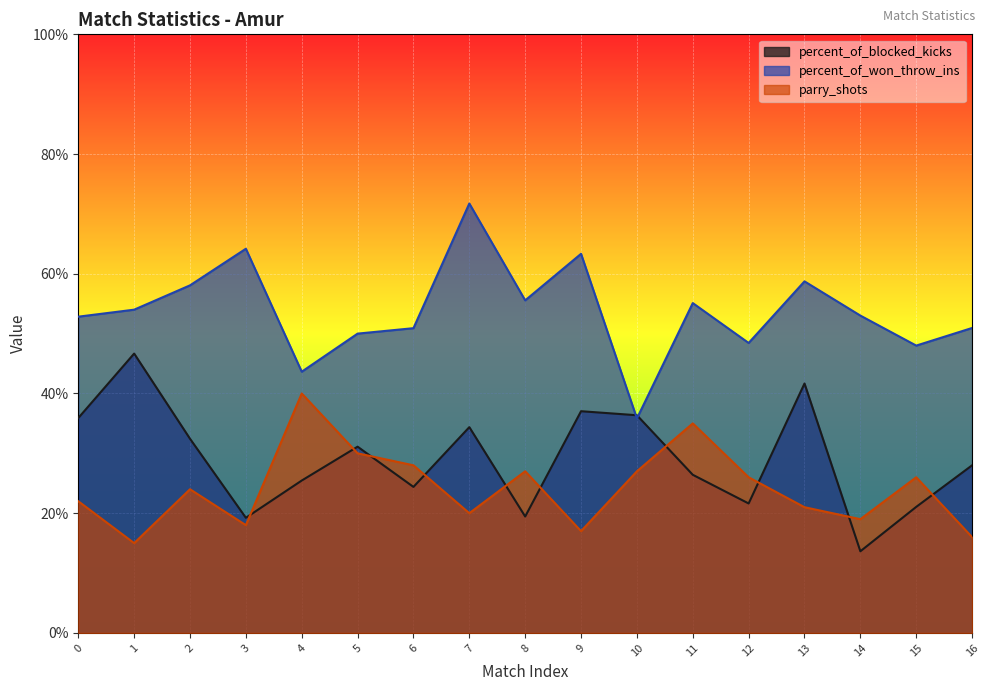

What is the total value across all series at 1?

115.7